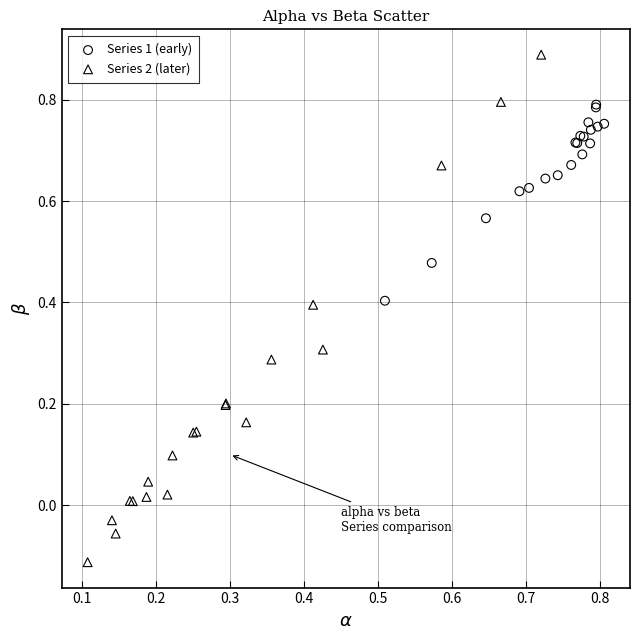

Which series reaches the maximum Y coordinate?

Series 2 (later)